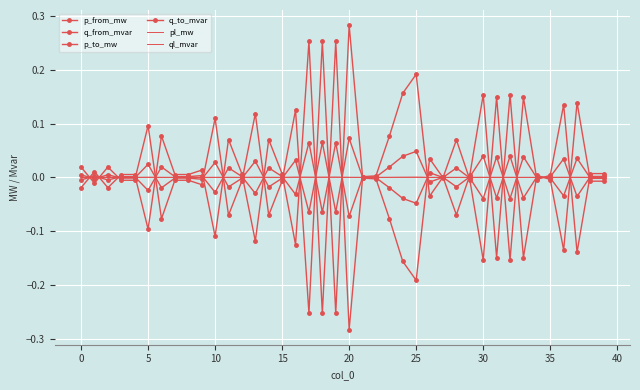

What is the maximum value shown in the chart?

0.3